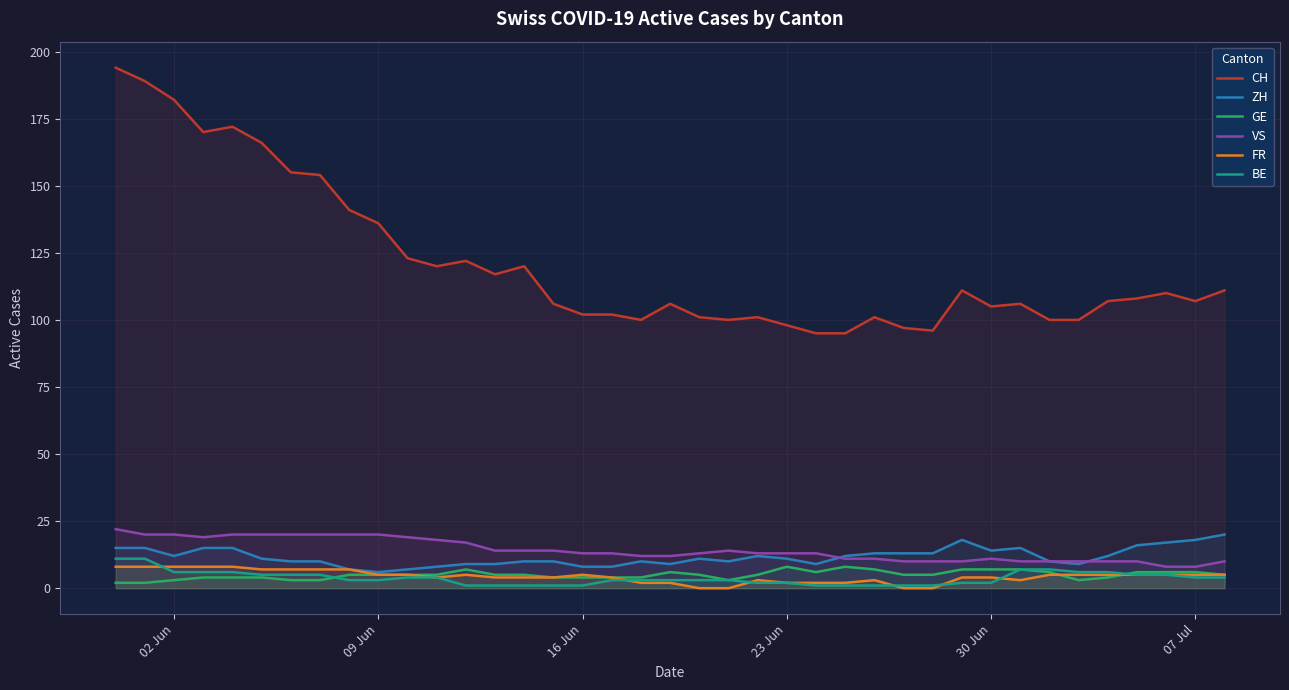

What is the lowest value of the BE series?

1